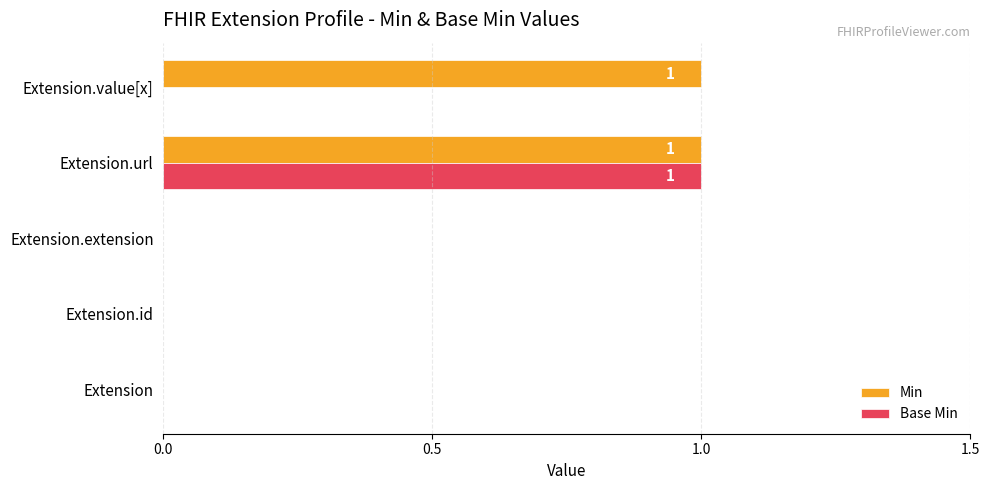

How many Base Min values are between 0 and 1?

5